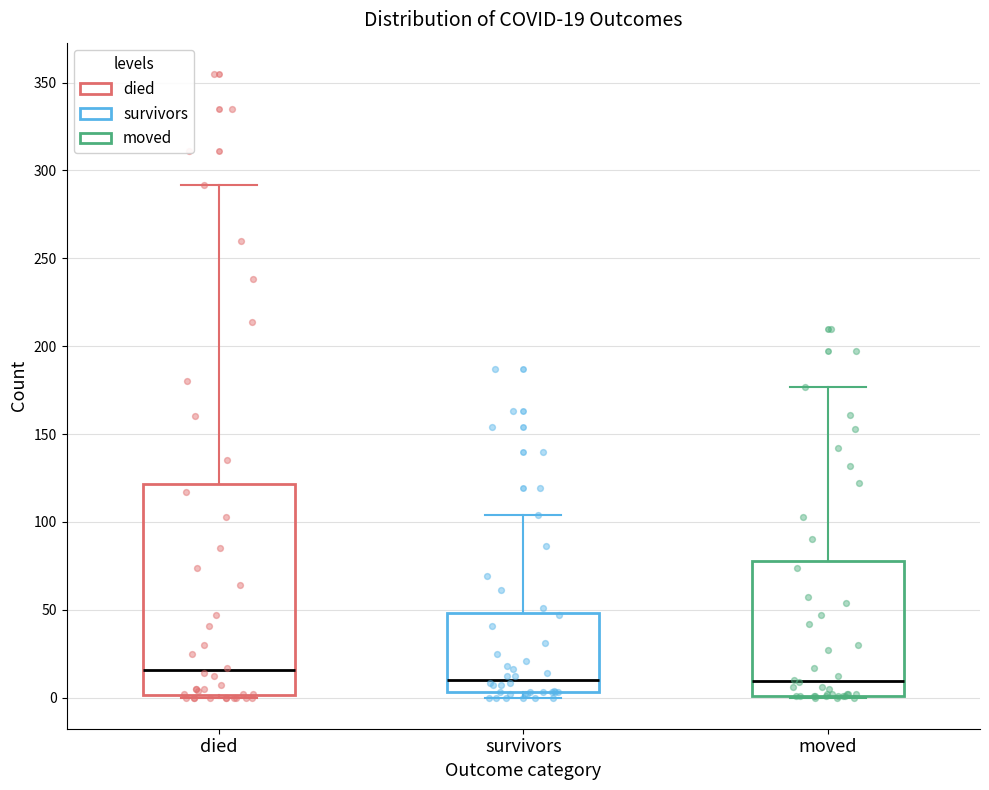

Comparing the boxes themselves (not the whiskers), which one is the tallest?

died